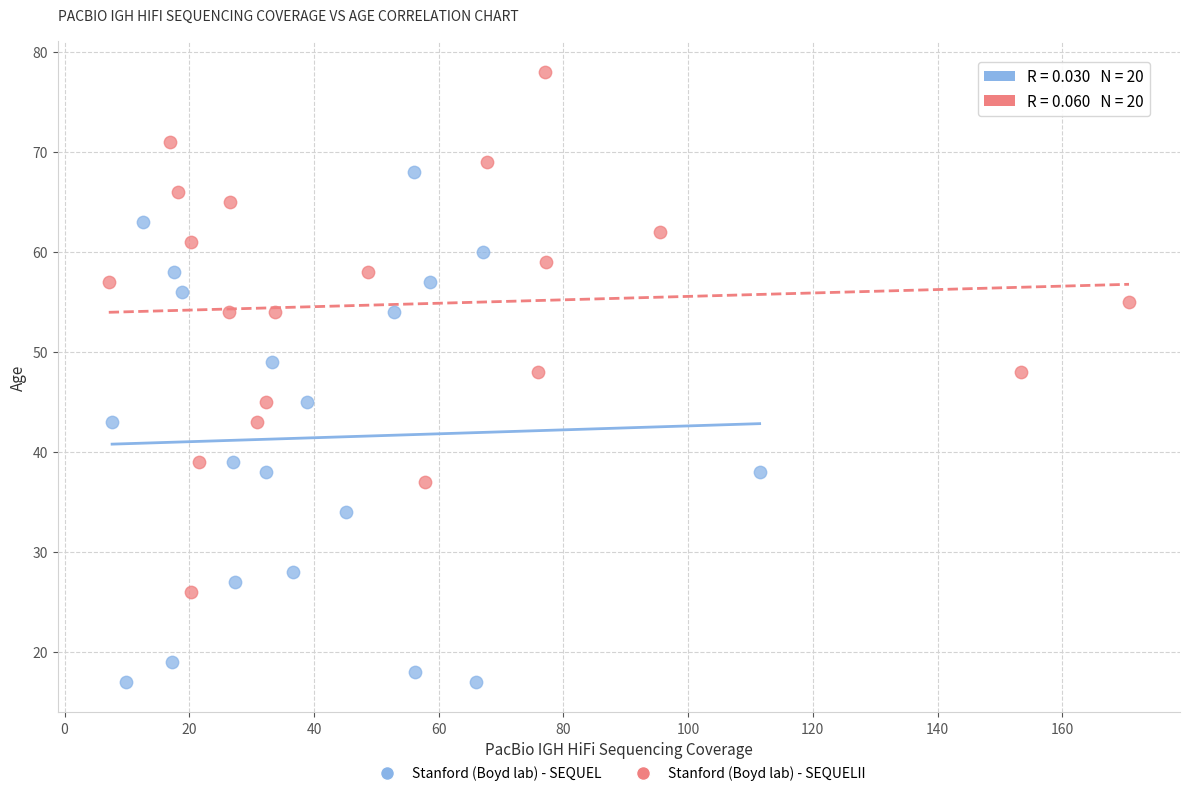

Which series reaches the minimum Y coordinate?

Stanford (Boyd lab) - SEQUEL